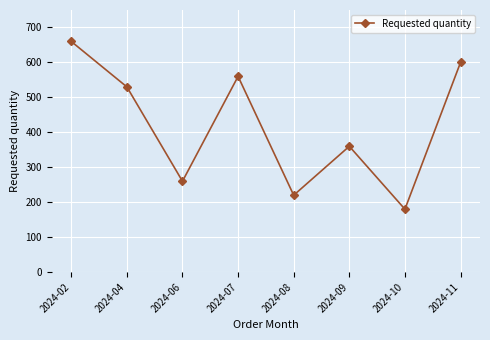

What is the difference between the maximum and minimum values?

480